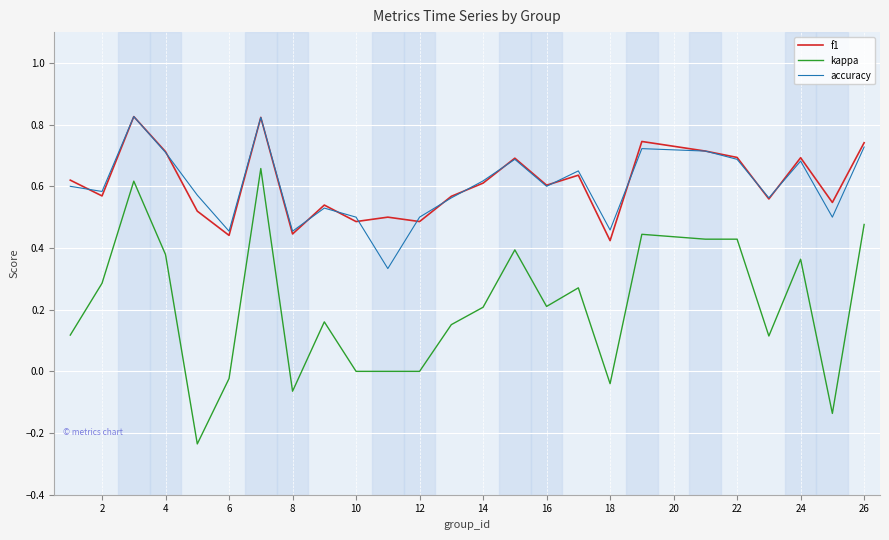

Which series has the largest range (max minus min)?

kappa